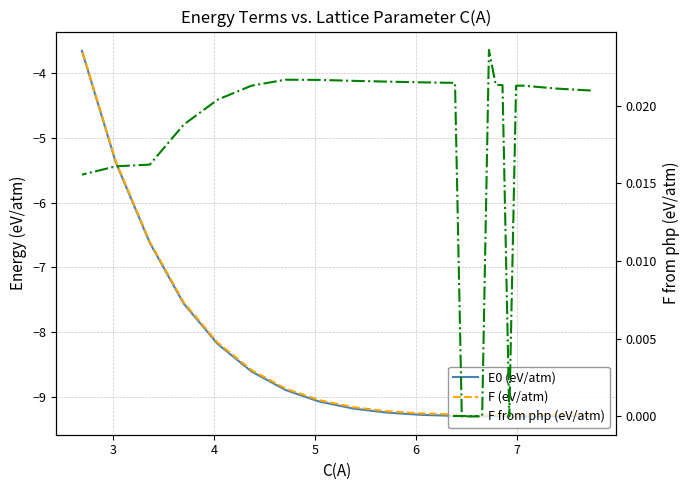

Rank the series by their maximum value, from highest to lowest.

F from php (eV/atm), F (eV/atm), E0 (eV/atm)